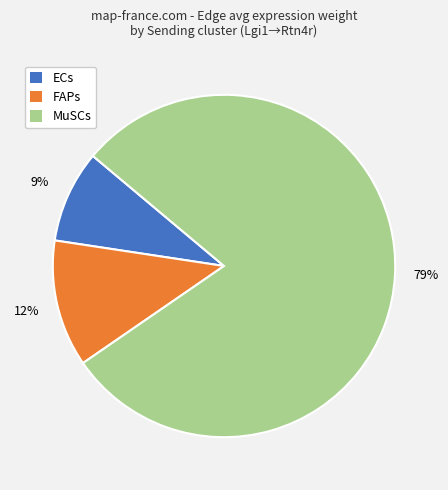

Which slice represents more than half of the pie?

MuSCs